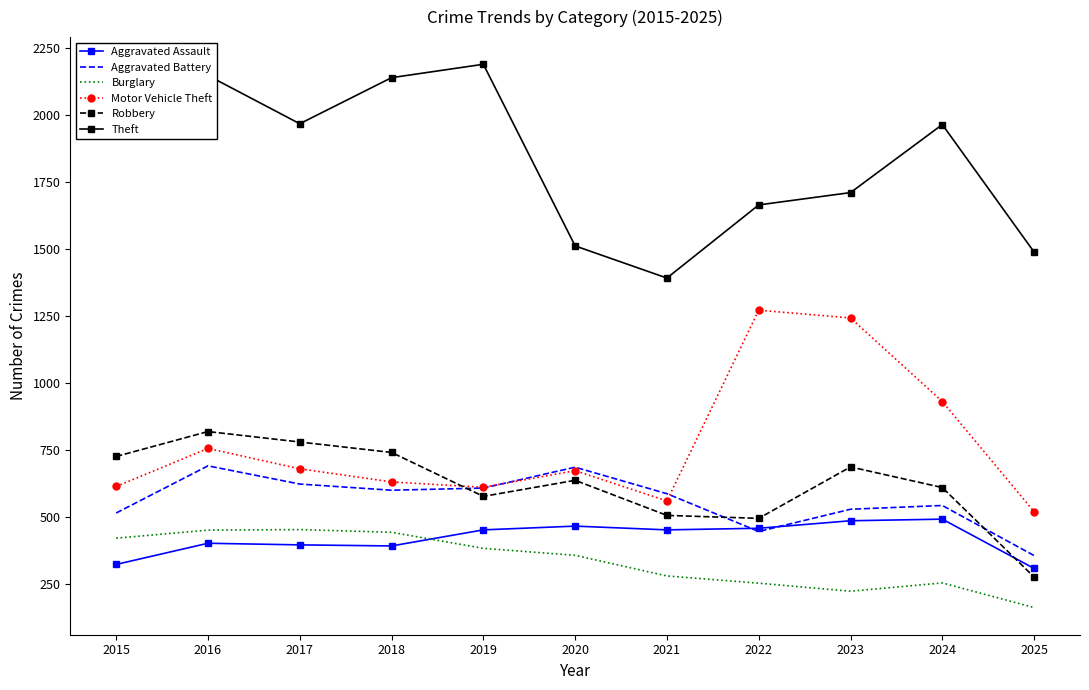

The value of Aggravated Battery at 2016 is 1210. True or false?

False